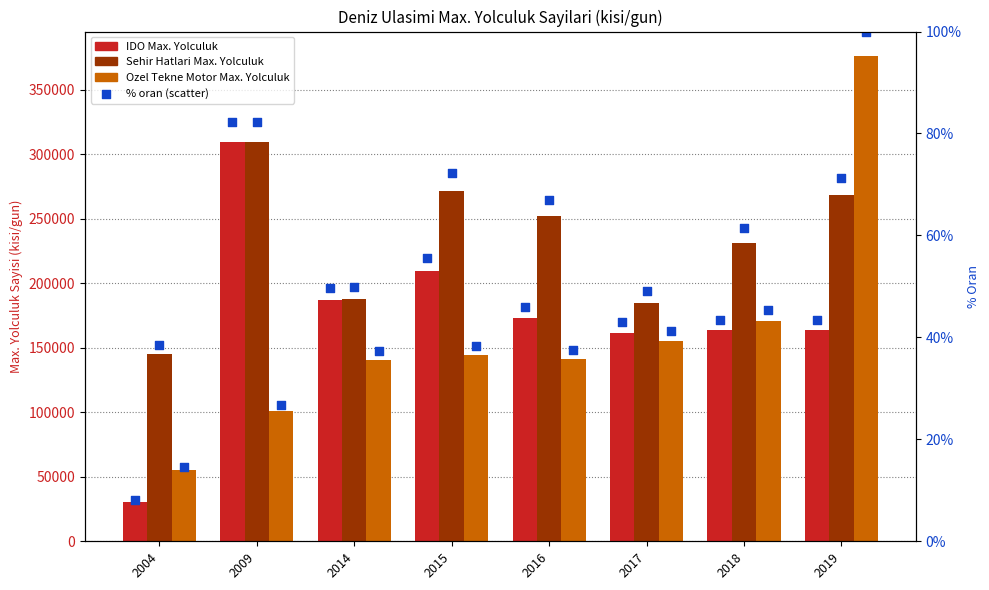

Which series has the largest Y range (max minus min)?

Ozel Tekne Motor Max. Yolculuk